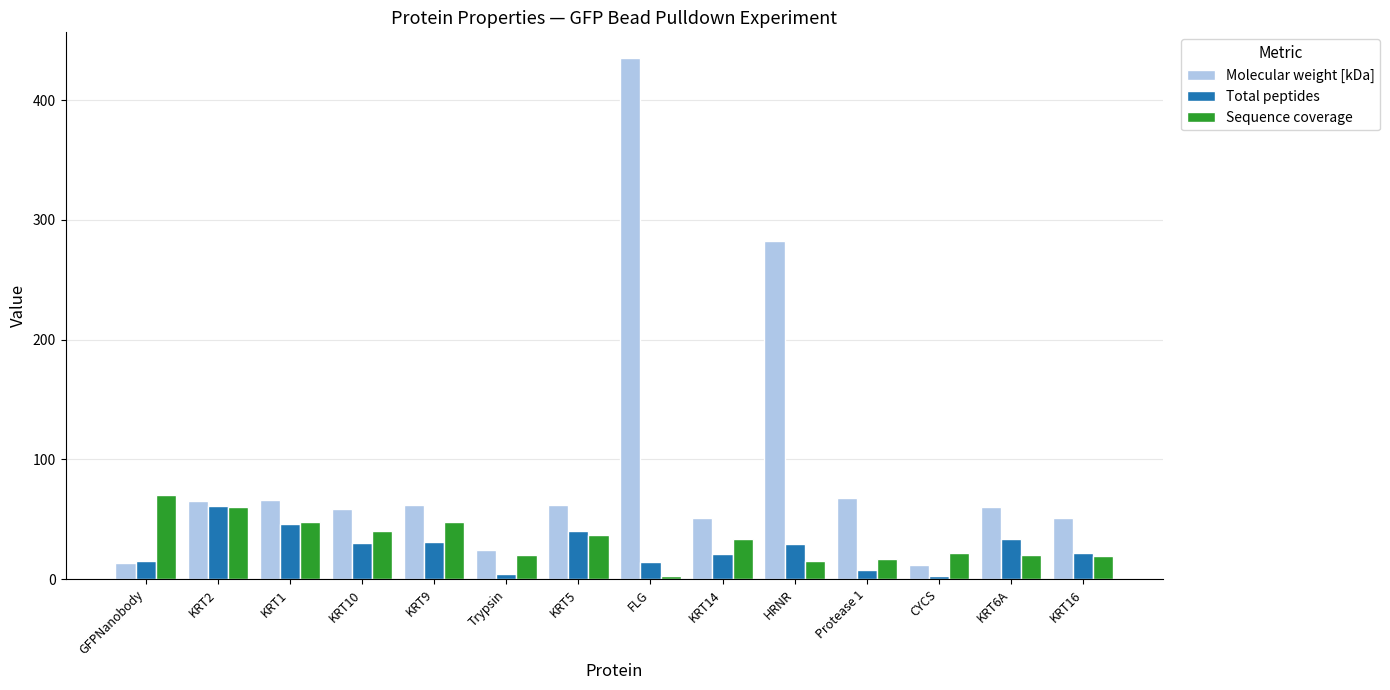

Is it true that Total peptides equals 30.0 at KRT10?

True